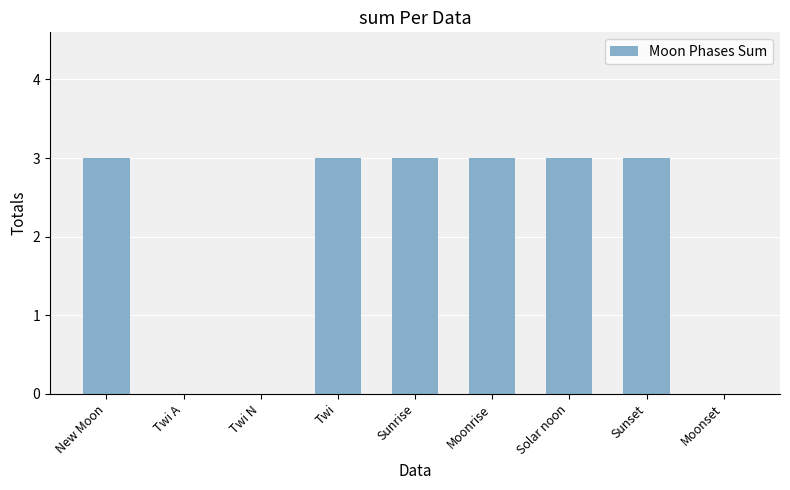

What value does the data have at Sunrise?

3